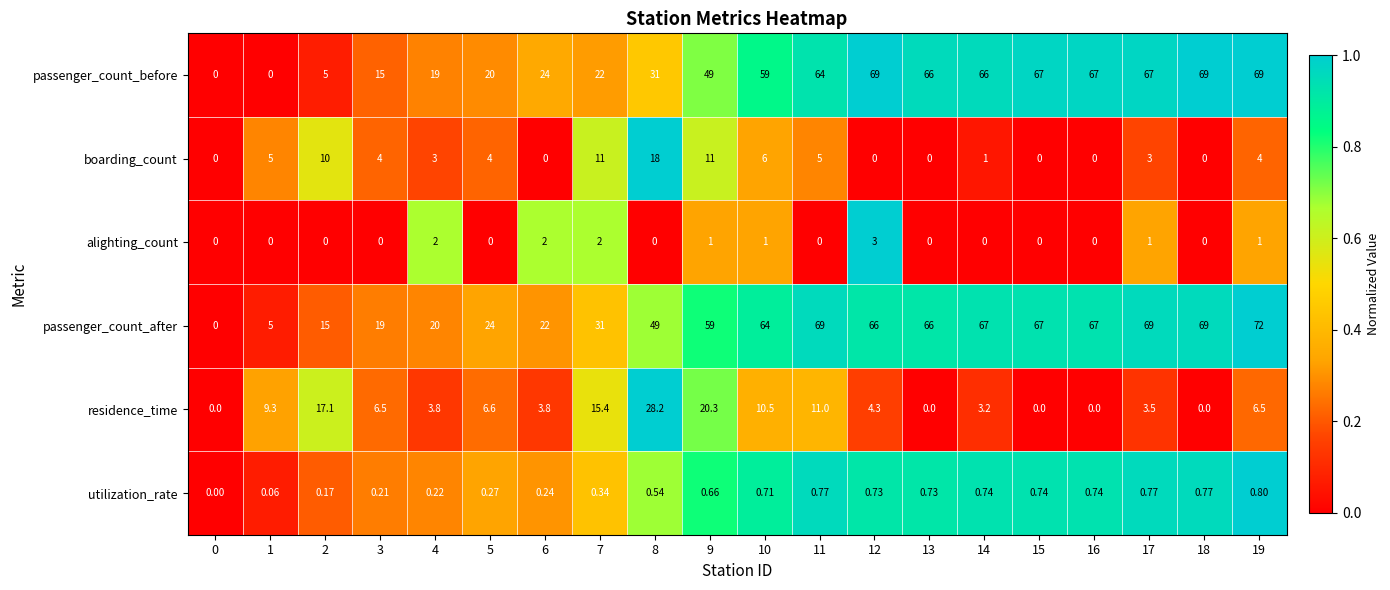

At 8, list the series in order from largest to smallest.

passenger_count_after, passenger_count_before, residence_time, boarding_count, utilization_rate, alighting_count